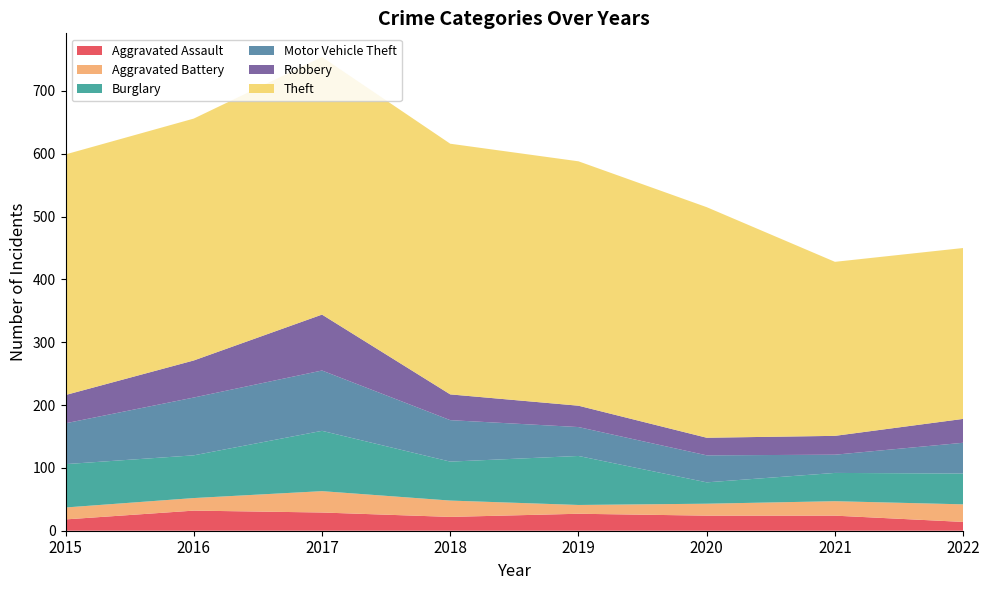

Reading right to left, what are all the values shown in this chart?

Aggravated Assault: 14	24	24	27	22	29	32	18
Aggravated Battery: 28	23	19	14	26	34	20	19
Burglary: 49	45	34	78	62	96	68	69
Motor Vehicle Theft: 49	29	43	46	66	96	92	65
Robbery: 38	30	28	34	41	89	59	45
Theft: 272	277	367	389	399	410	385	383